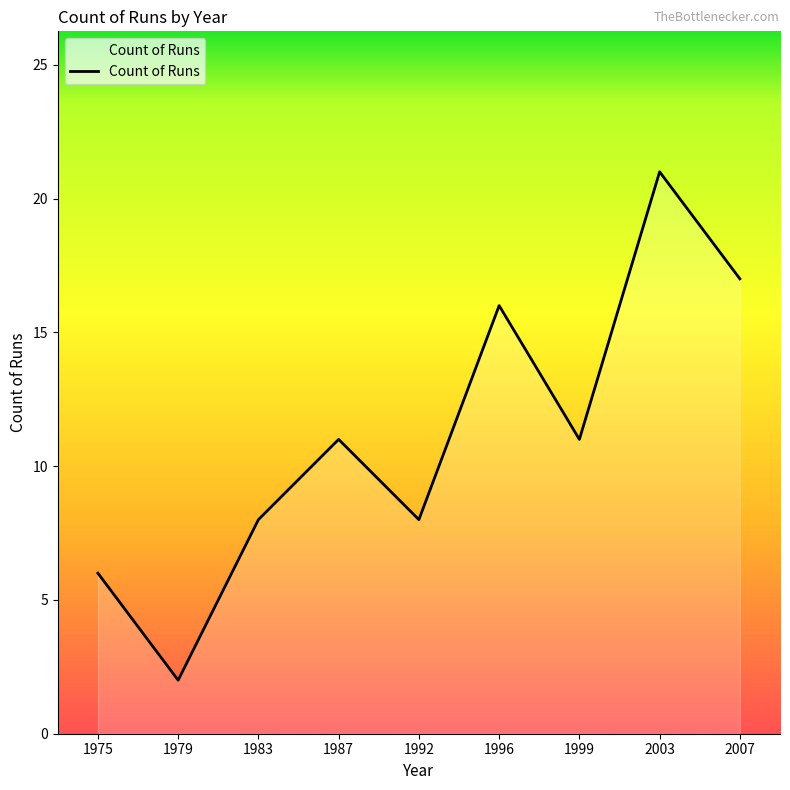

How many values are below 11?

4